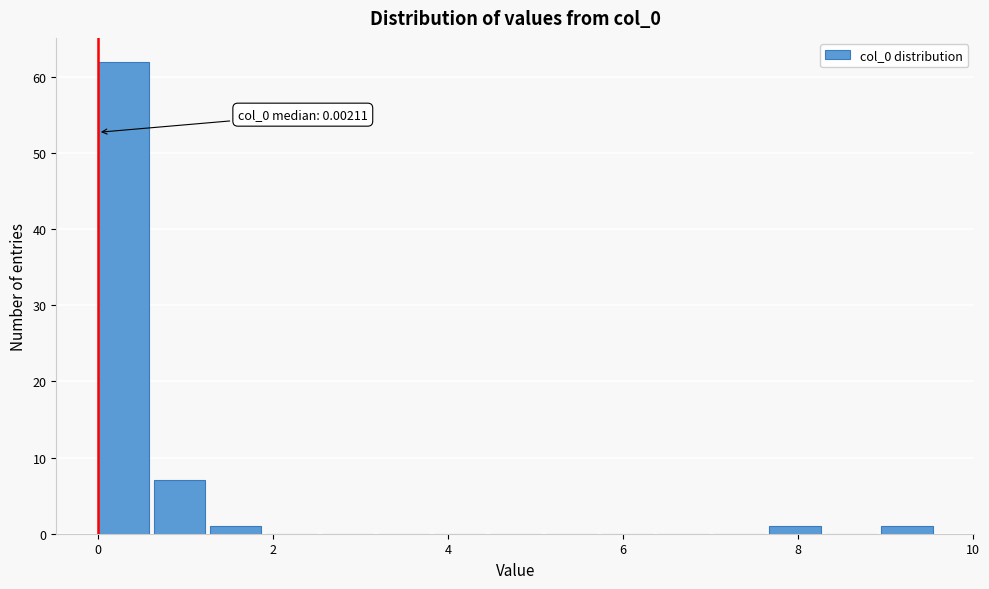

Around what value on the x-axis is the tallest bar? Give the approximate position of its centre, as read against the axis.

0.2